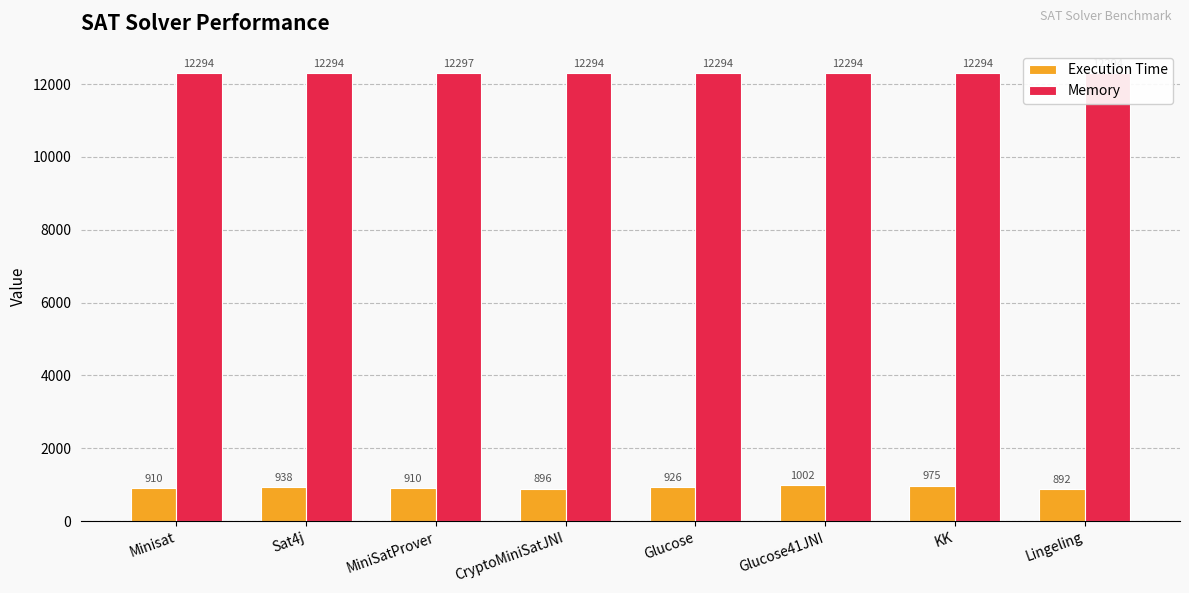

What are all the series names shown in the legend?

Execution Time, Memory